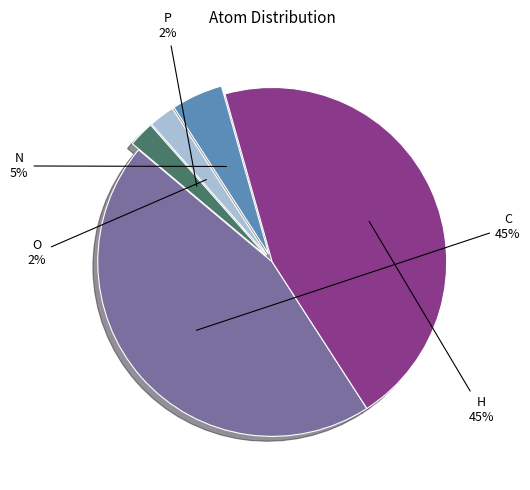

Does any single category account for the majority?

No